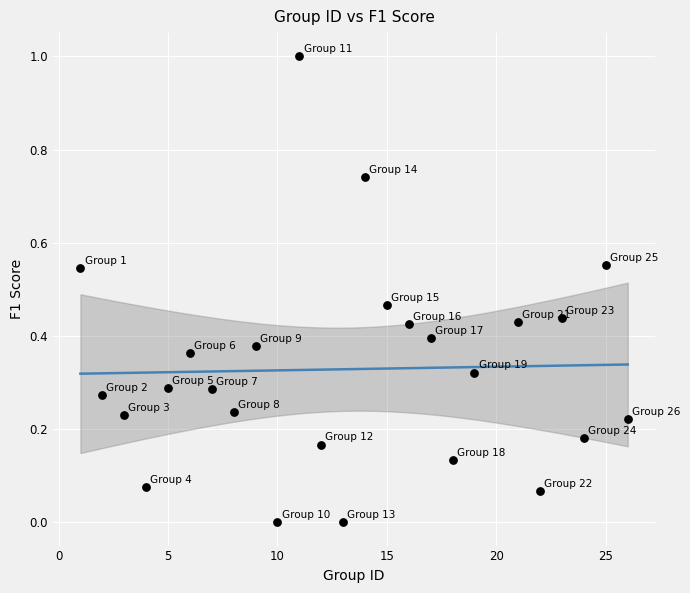

What is the range of X values (max minus min)?

25.0